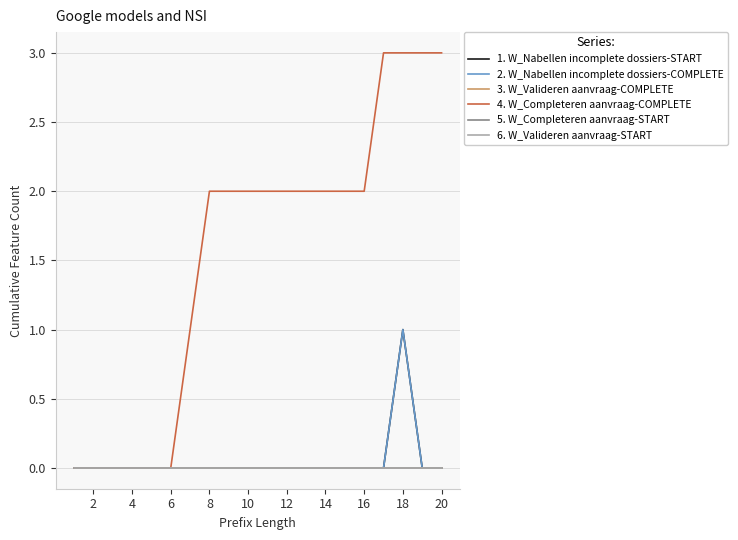

Is this an area chart (filled region under the line)?

No